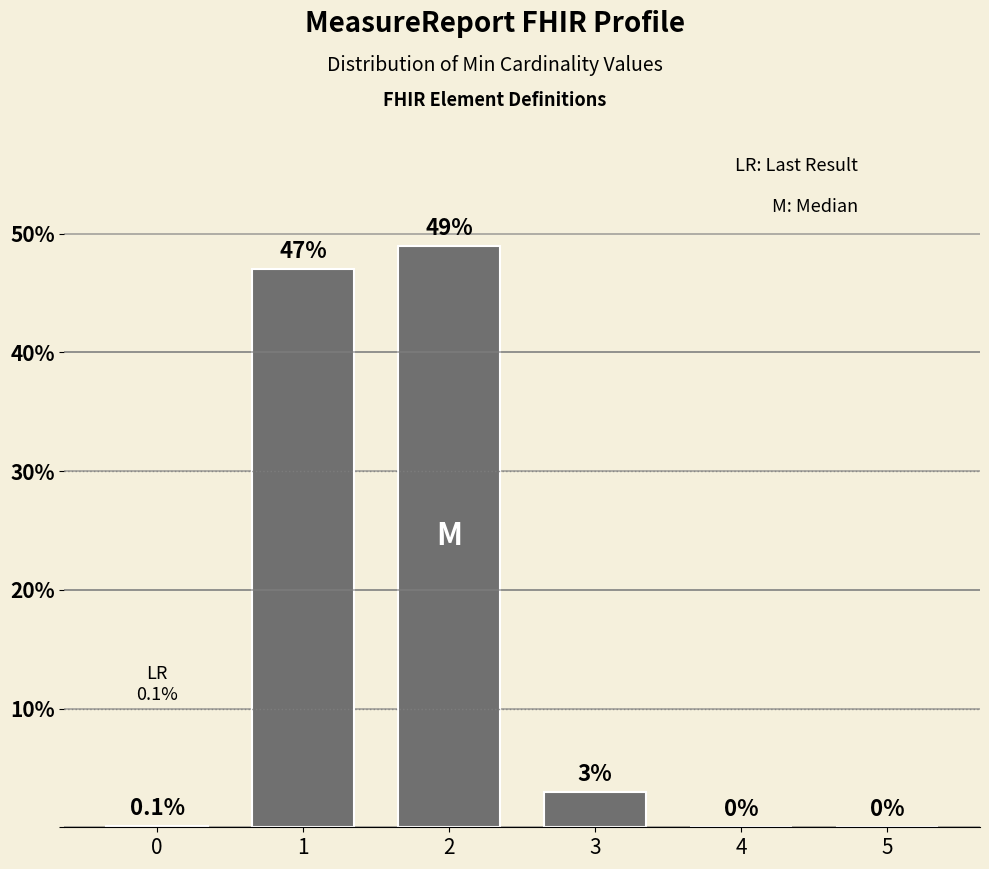

Are the bars horizontal?

No